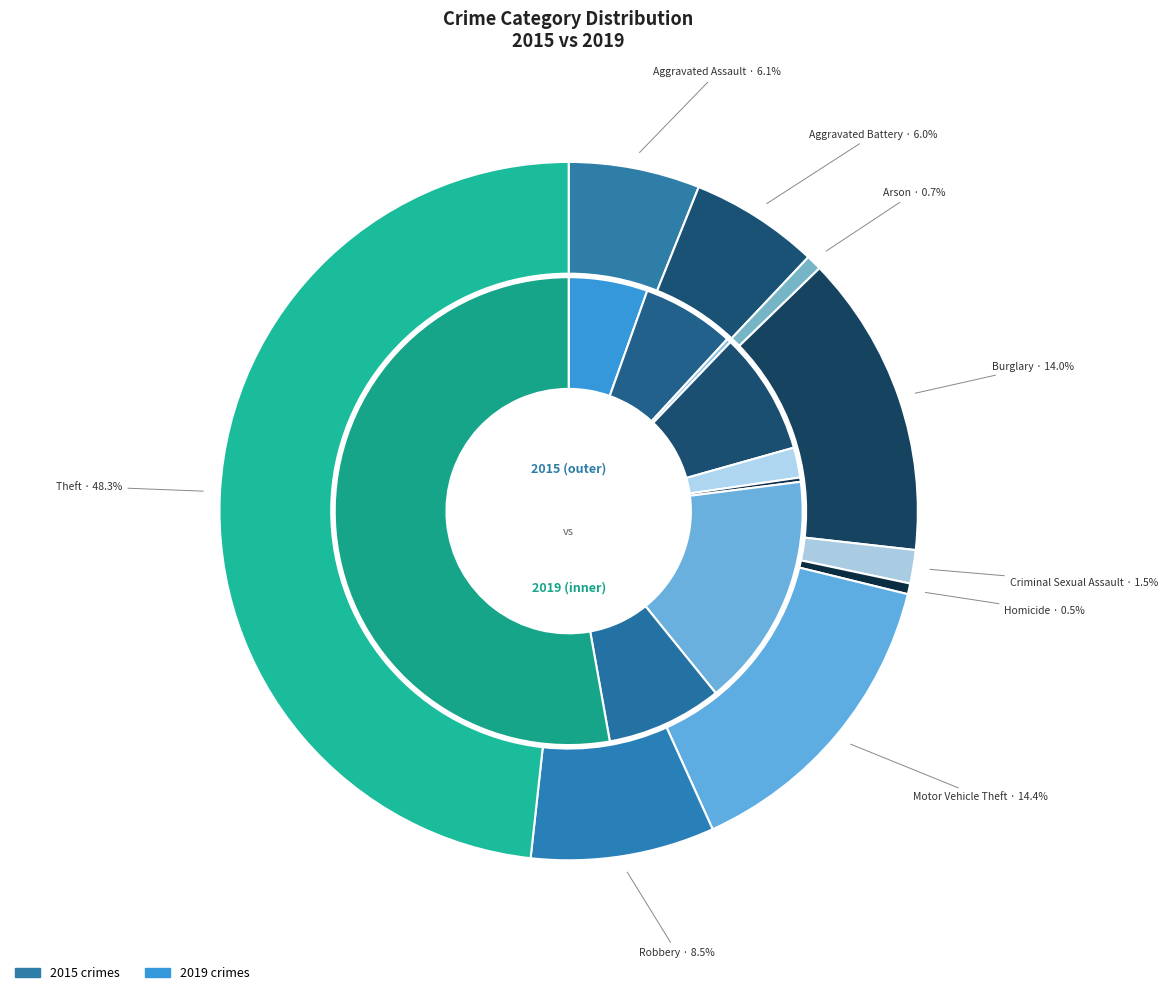

How many segments does this pie chart have?

9